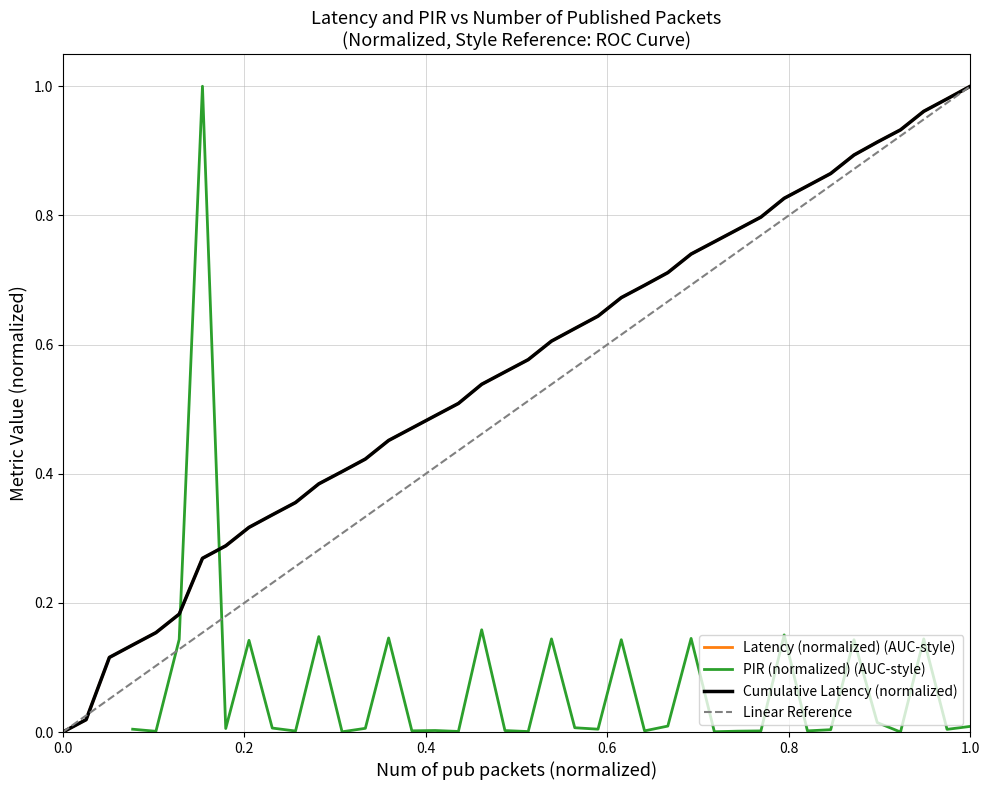

What is the average value?

0.6